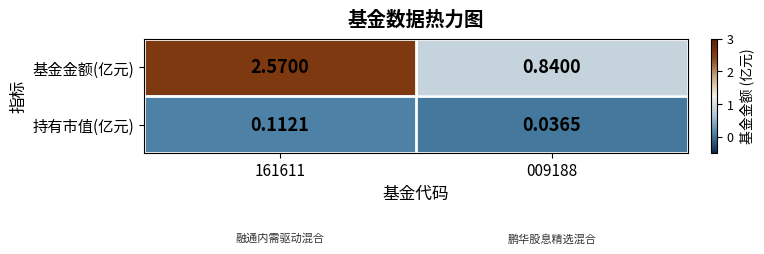

Which series has the largest total across all categories?

基金金额(亿元)